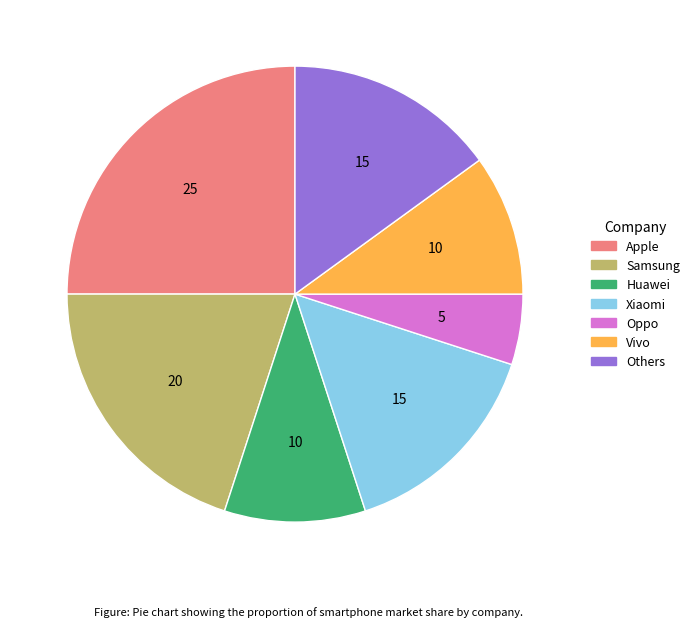

True or false: Others accounts for 15% of the total.

True